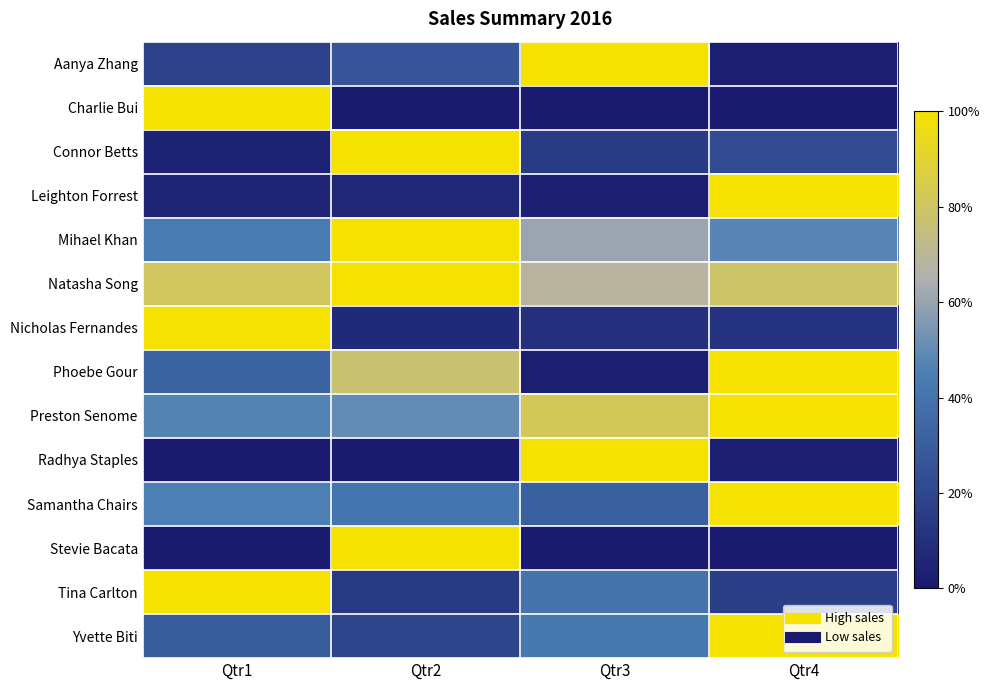

What is the total value across all series at Qtr2?

6.4